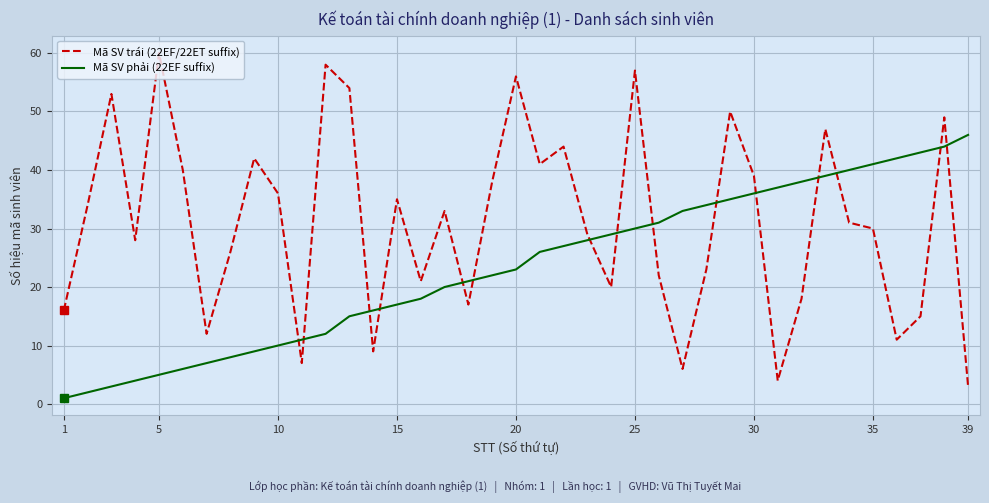

Which series has the largest total across all categories?

Mã SV trái (22EF/22ET suffix)